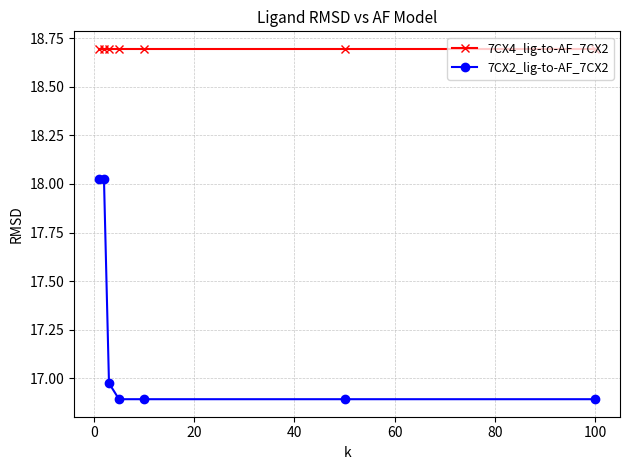

What is the smallest value displayed?

16.9